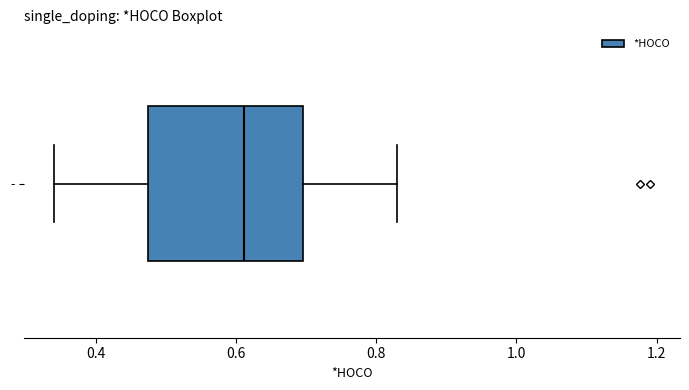

Where does the left whisker of the box for - end on the x-axis? The values are not printed on the chart, so give them approximately, as read against the axis.

0.34